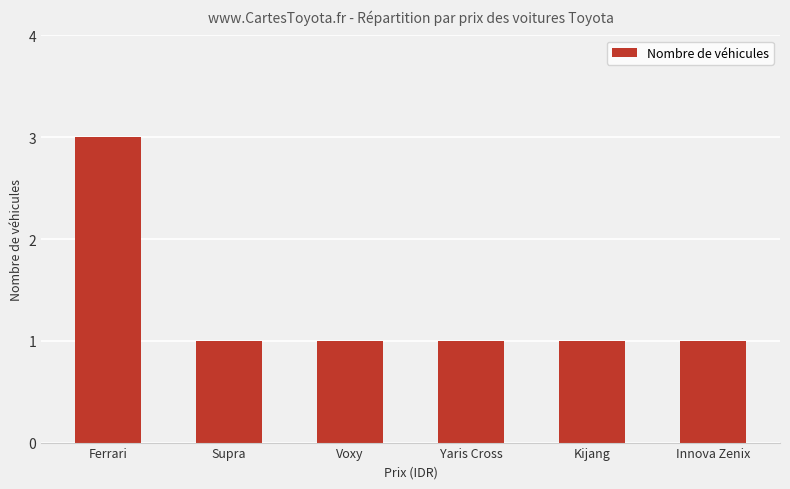

Between Yaris Cross and Ferrari, which is larger?

Ferrari